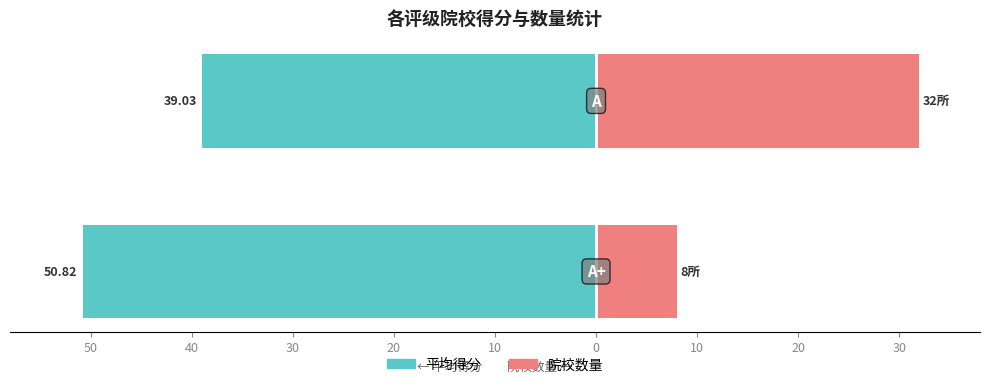

What are all the series names shown in the legend?

平均得分, 院校数量